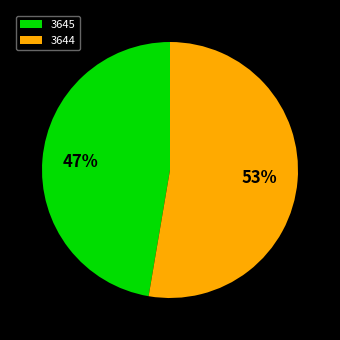

Does 3644 represent more than half of the total?

Yes